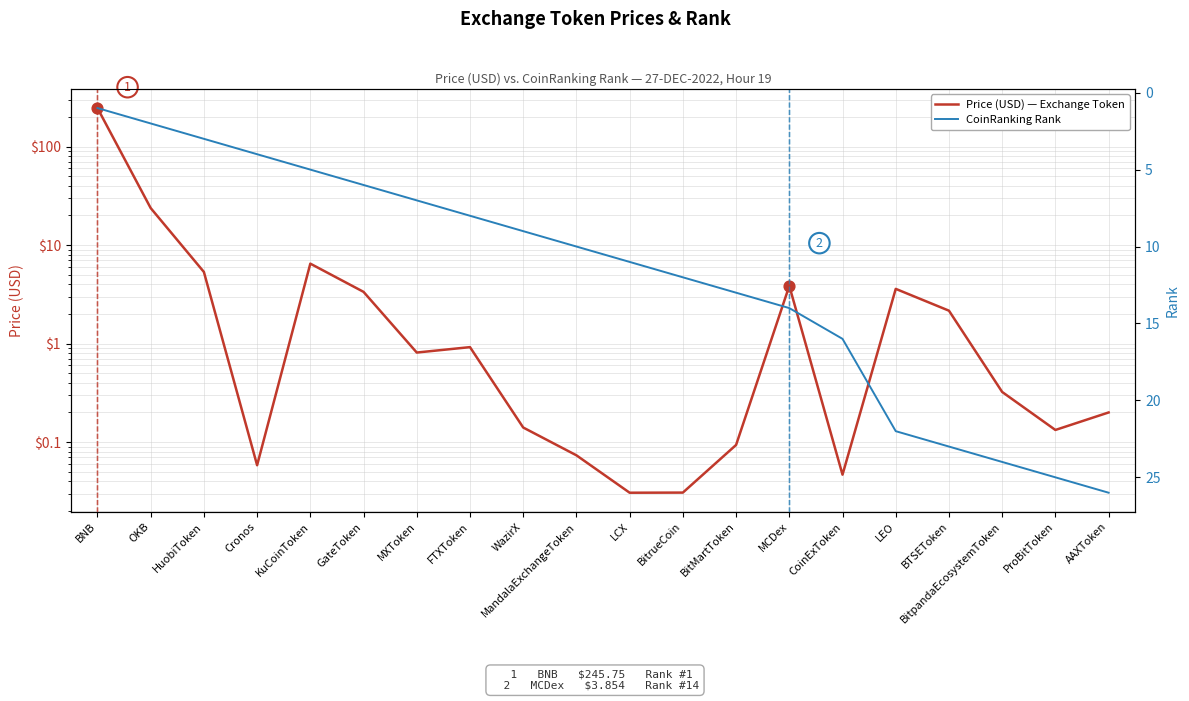

Which series has the largest total across all categories?

Price (USD) — Exchange Token